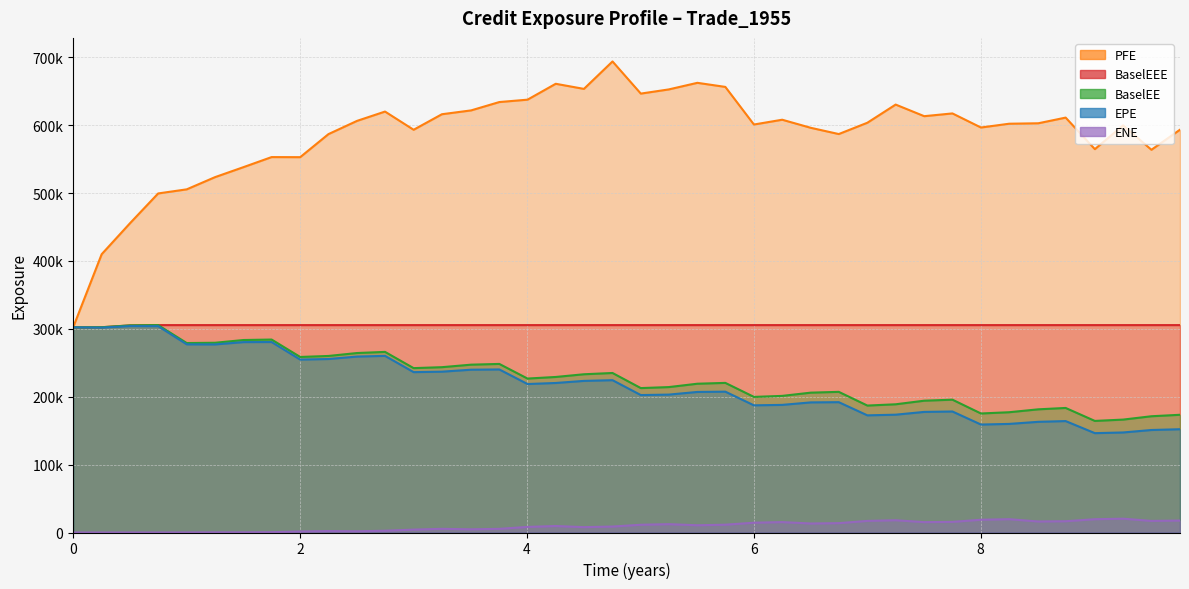

What is the value of the PFE point at the 11th from the left?

523496.0